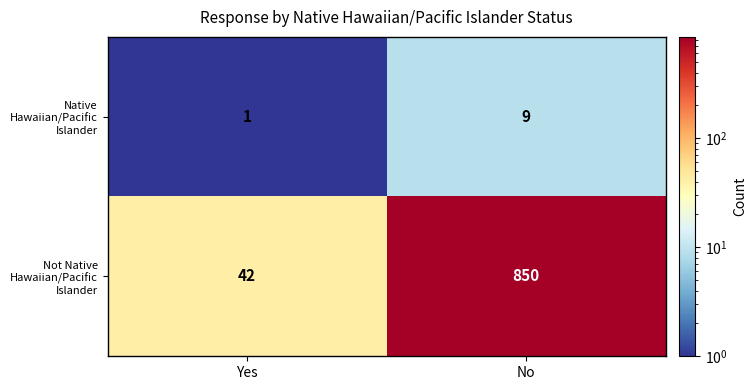

What is the difference between the highest and lowest values at No?

841